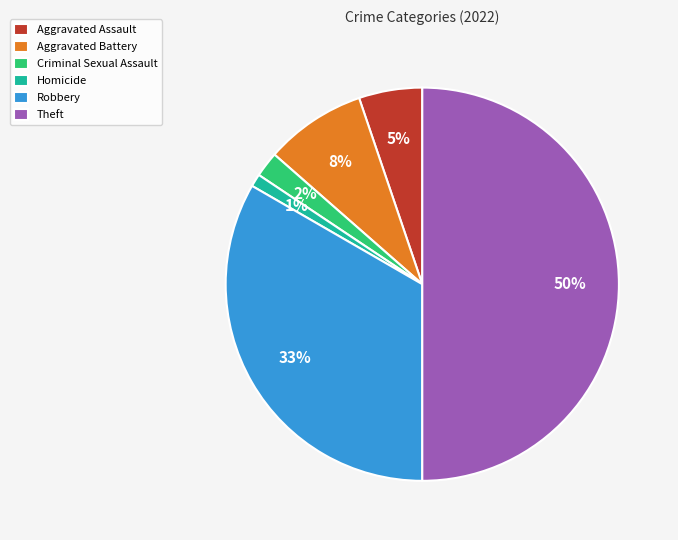

Rank the categories by value from highest to lowest.

Theft, Robbery, Aggravated Battery, Aggravated Assault, Criminal Sexual Assault, Homicide